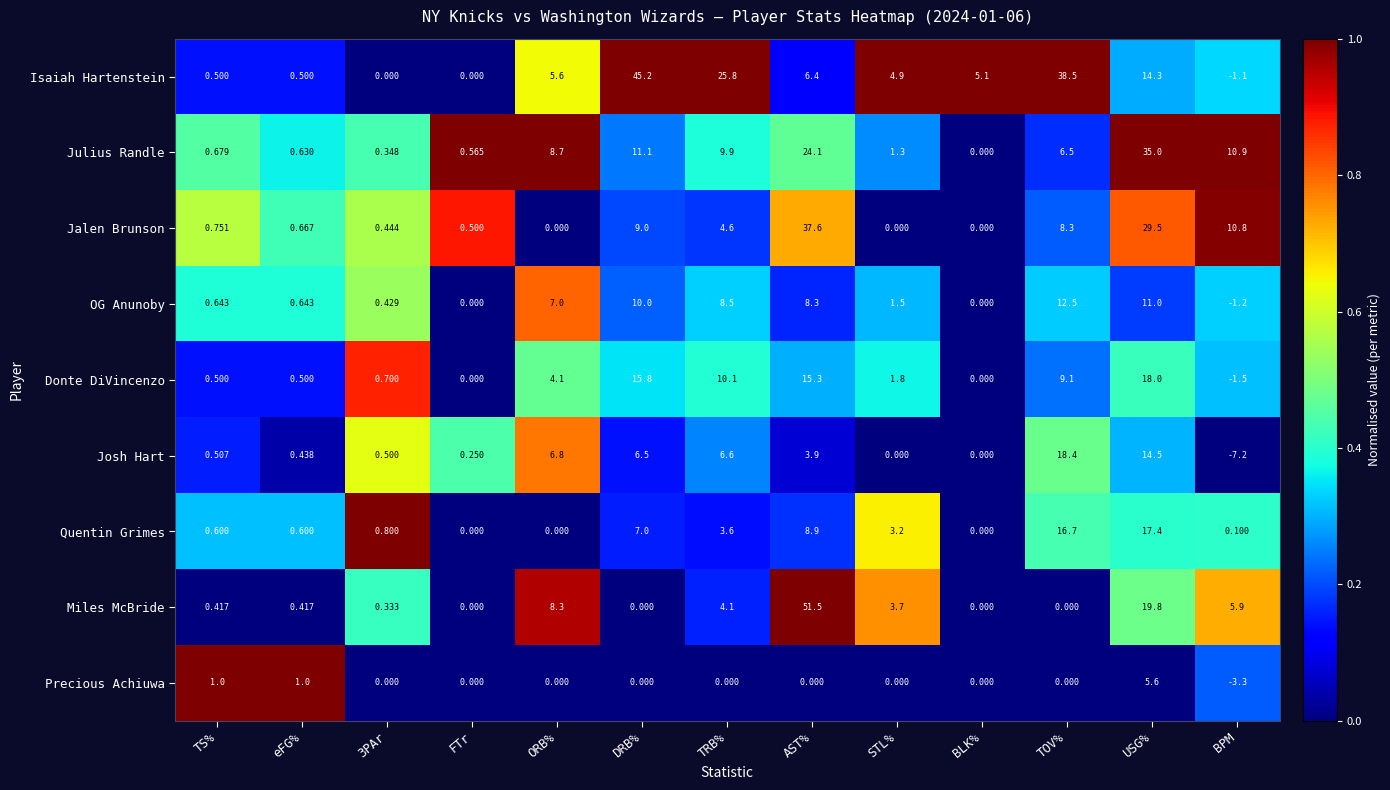

Which series changed the most between TS% and AST%?

Miles McBride